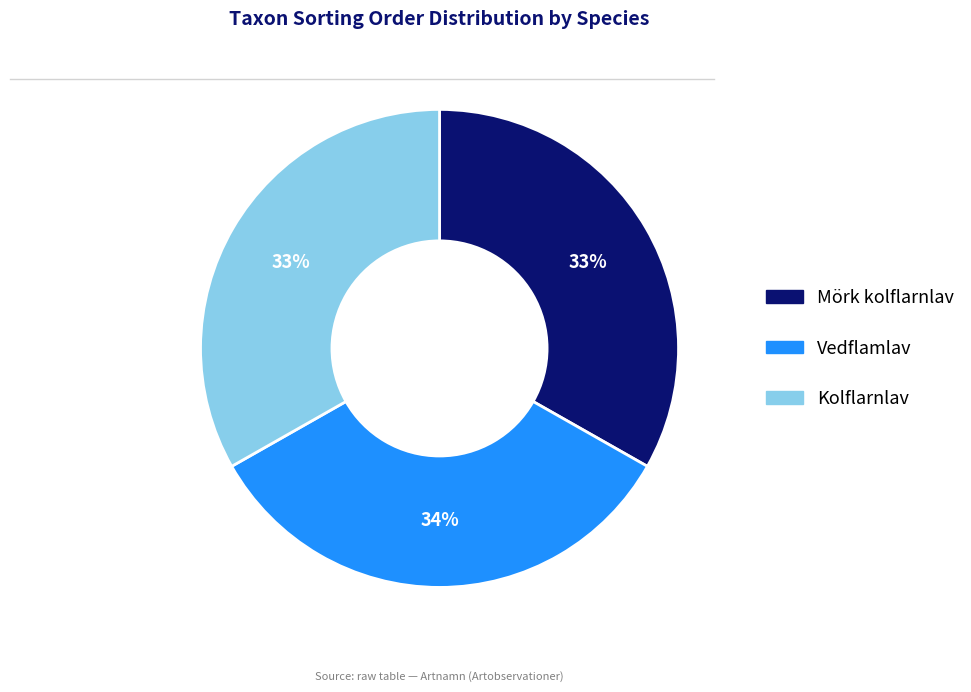

What percentage is the Kolflarnlav slice, to the nearest percent?

33%